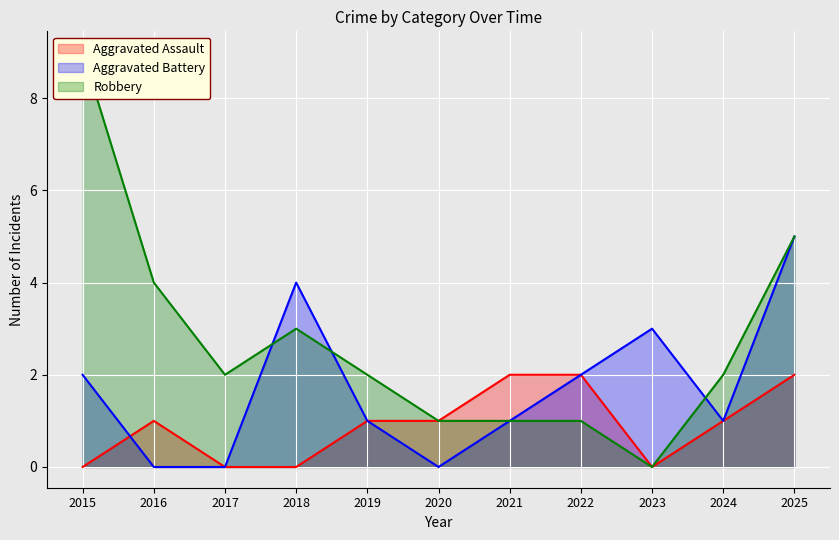

What is the sum of the Aggravated Battery values at 2019 and 2023?

4